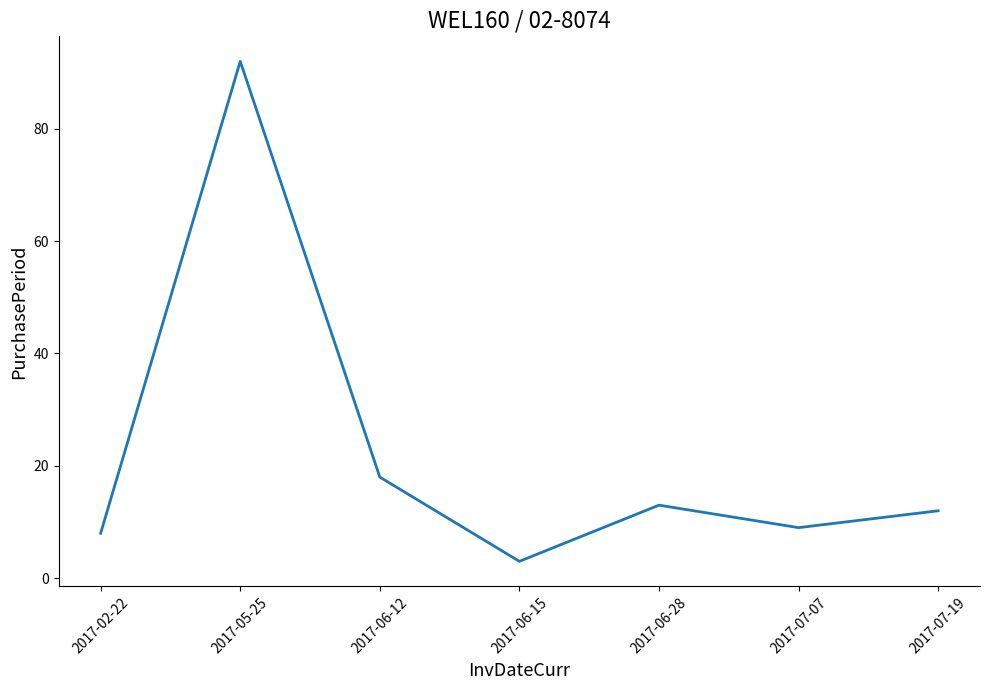

Is it true that the value at 2017-06-12 is 18?

True